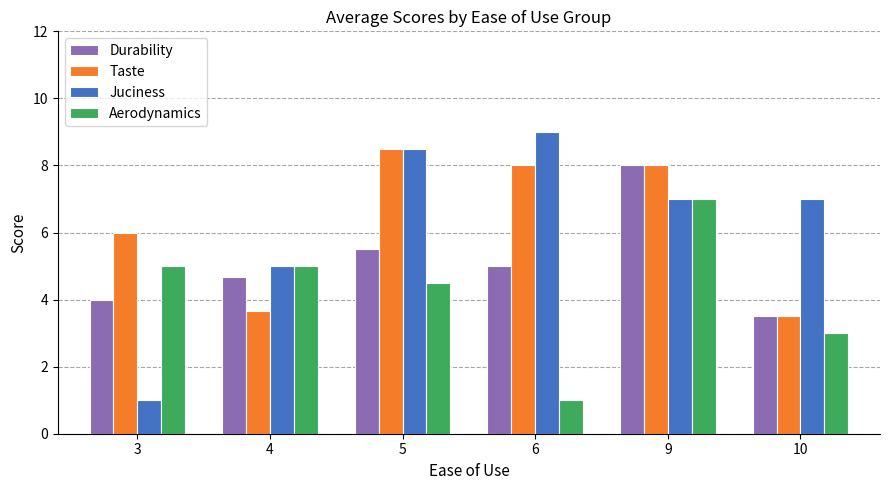

Is the value of Durability at 5 greater than the value of Juciness at 4?

Yes